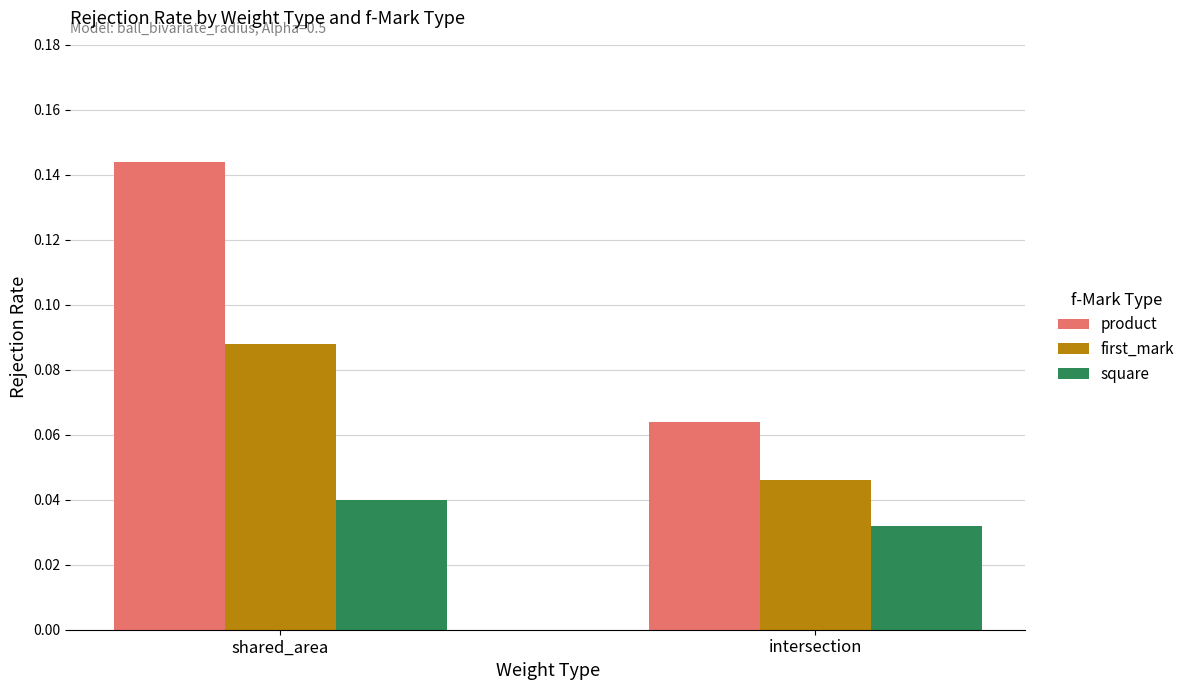

Which series has the largest total across all categories?

product